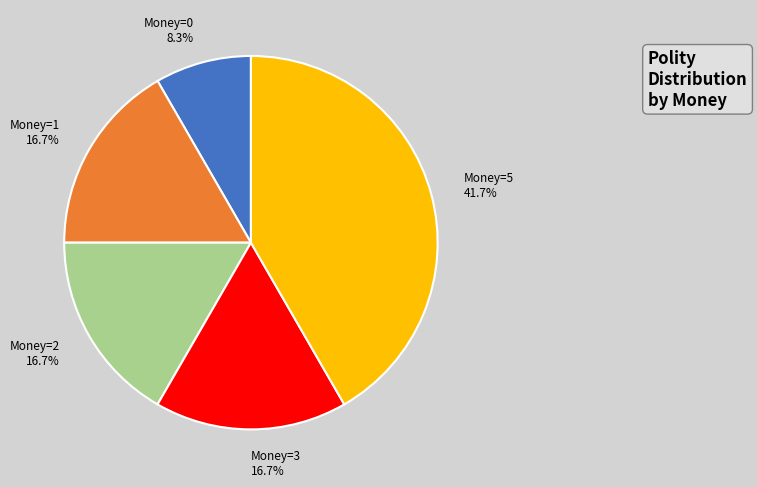

Count the number of slices in the pie.

5